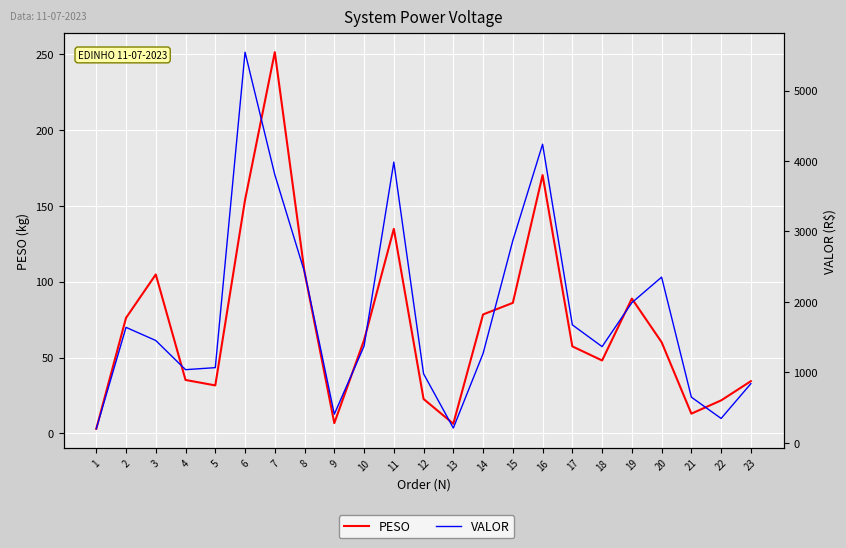

What is the difference between the second highest and minimum values in the PESO series?

167.2